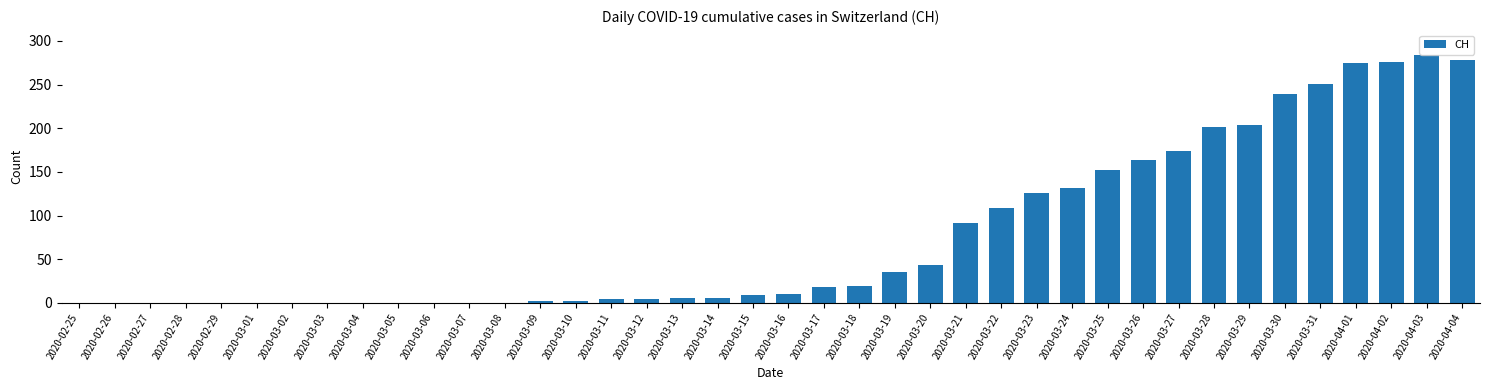

True or false: the data shows 204 at 2020-03-29.

True